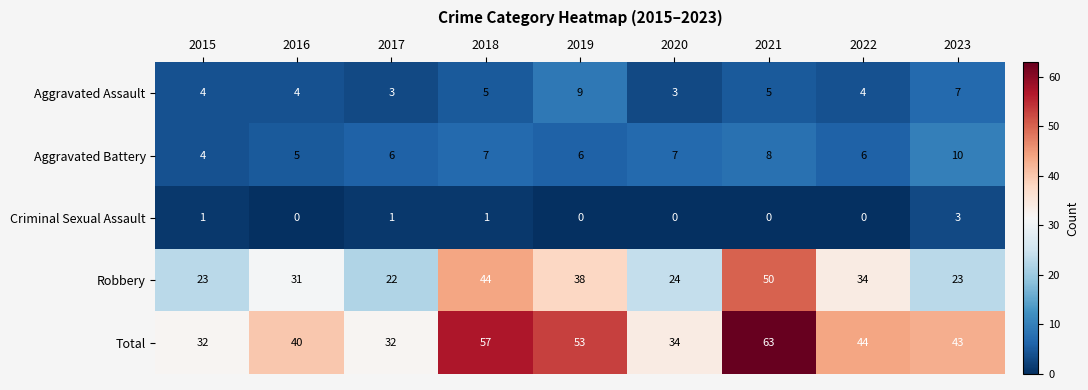

At which category does the chart reach its peak across all series?

2021